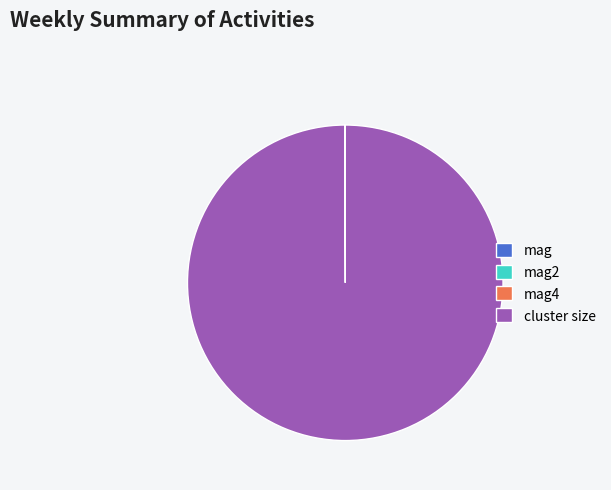

What is the majority slice?

cluster size